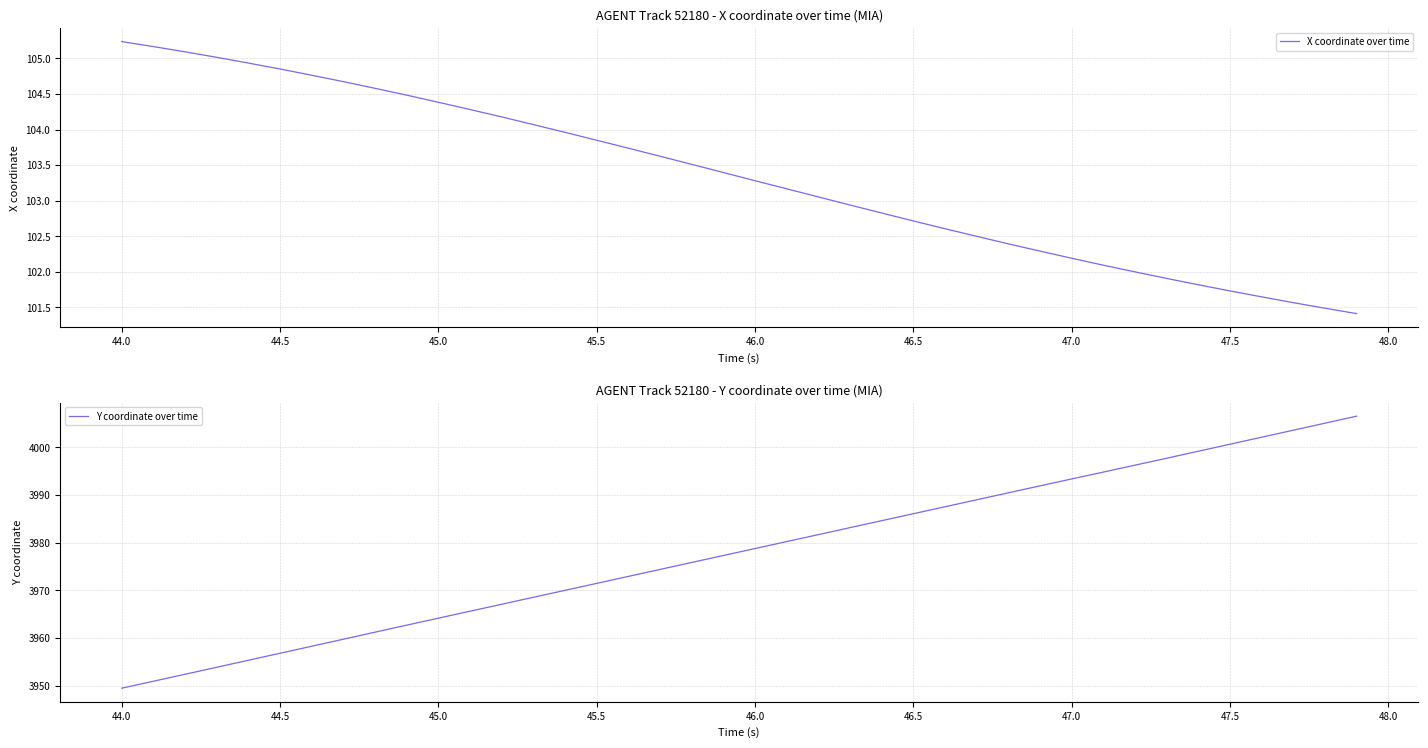

True or false: Y coordinate over time and X coordinate over time intersect in this chart.

False